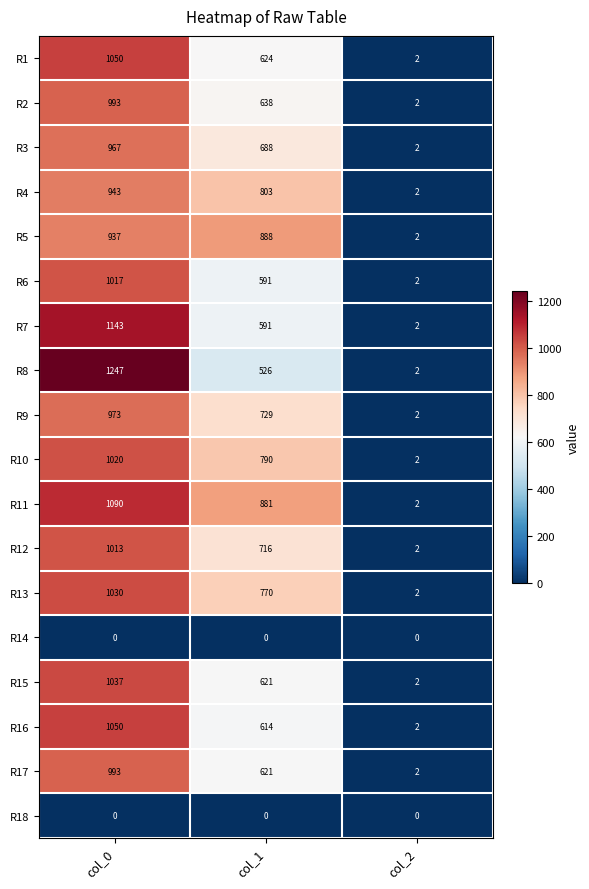

Rank the categories by R9 value from highest to lowest.

col_0, col_1, col_2